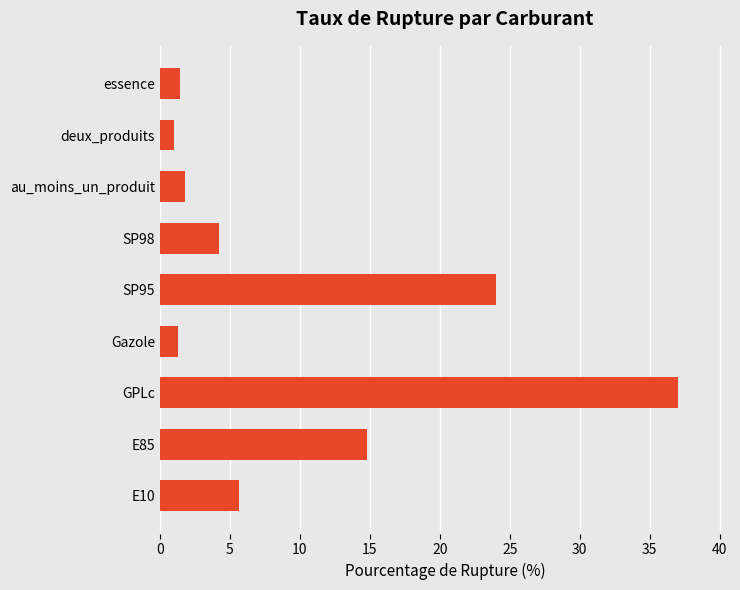

What is the difference between the second highest and second lowest values?

22.7